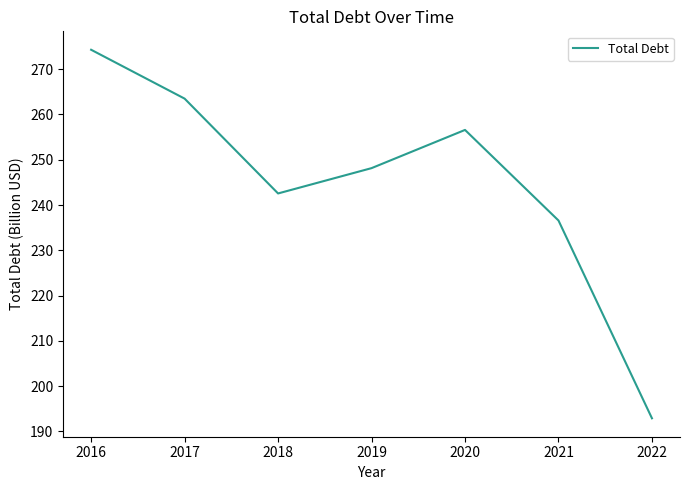

Which has a higher value, 2018 or 2022?

2018